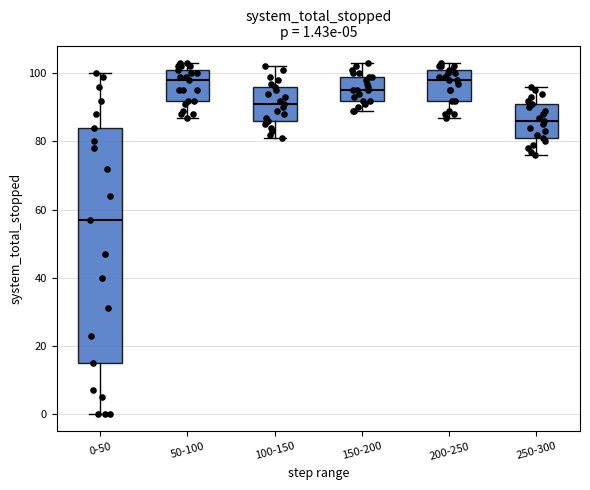

Comparing the boxes themselves (not the whiskers), which one is the tallest?

0-50